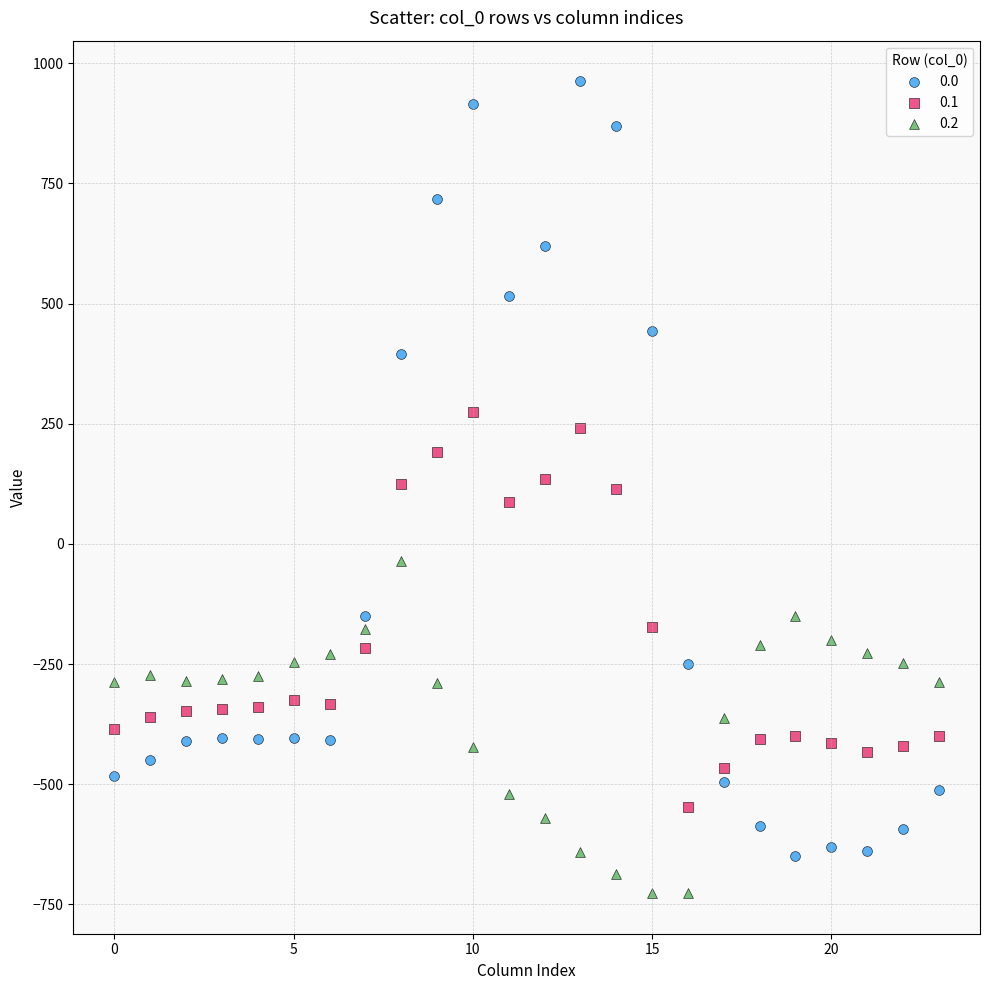

Which series reaches the minimum Y coordinate?

0.2